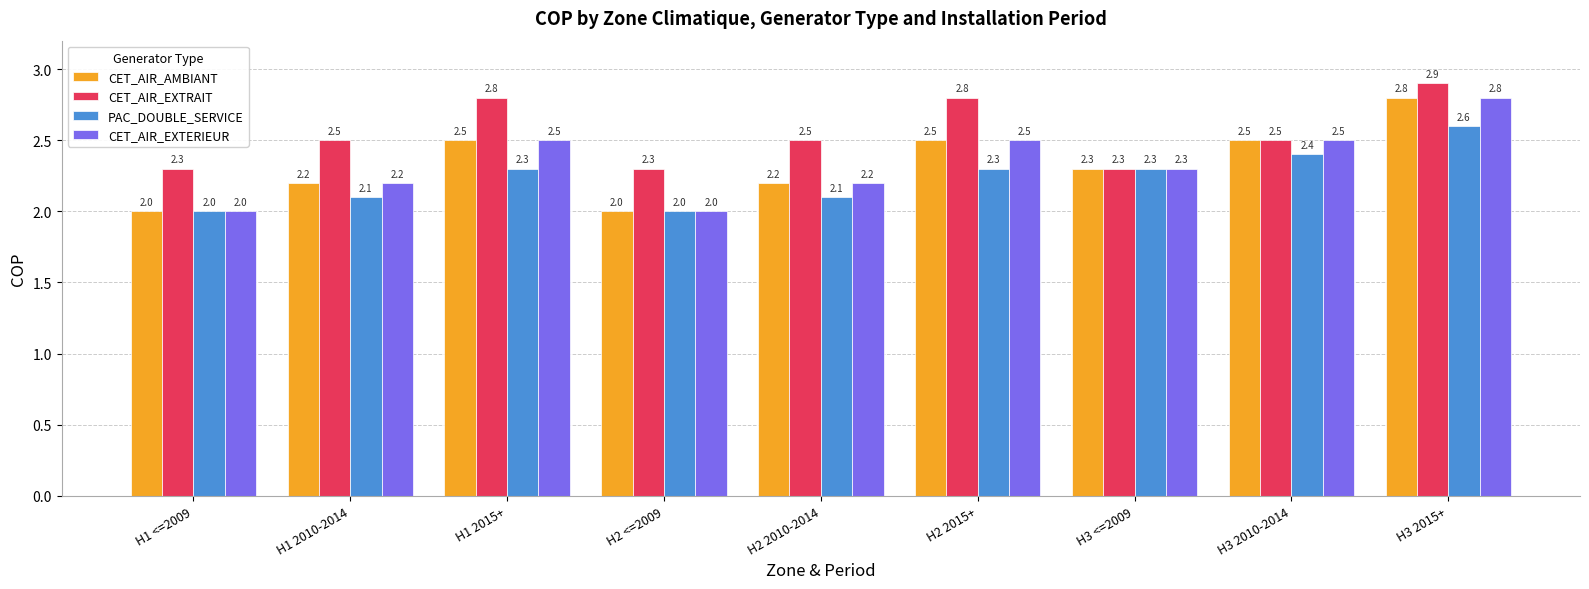

True or false: CET_AIR_EXTERIEUR has a value of 2.3 at H3 <=2009.

True